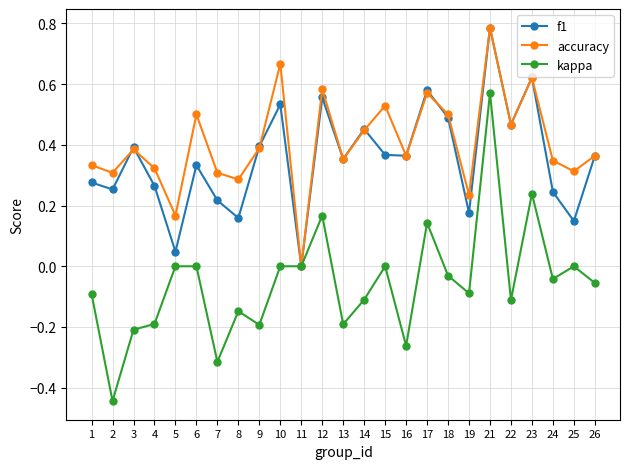

Which series has the largest total across all categories?

accuracy